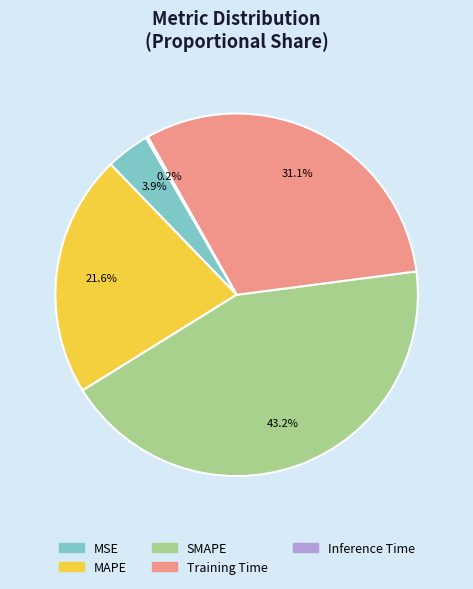

Which category has the biggest portion of the pie?

SMAPE